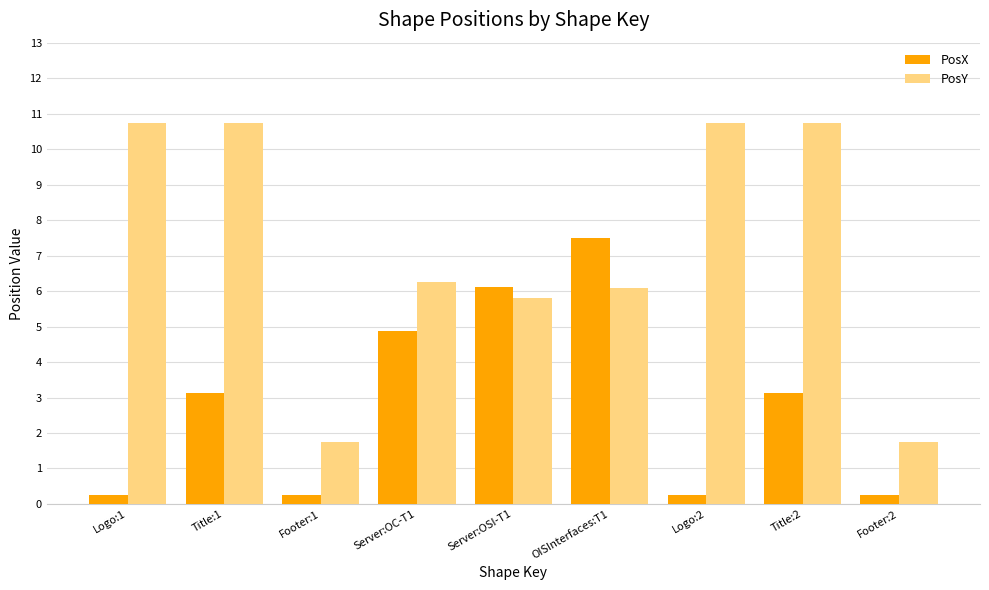

Which series has the largest total across all categories?

PosY